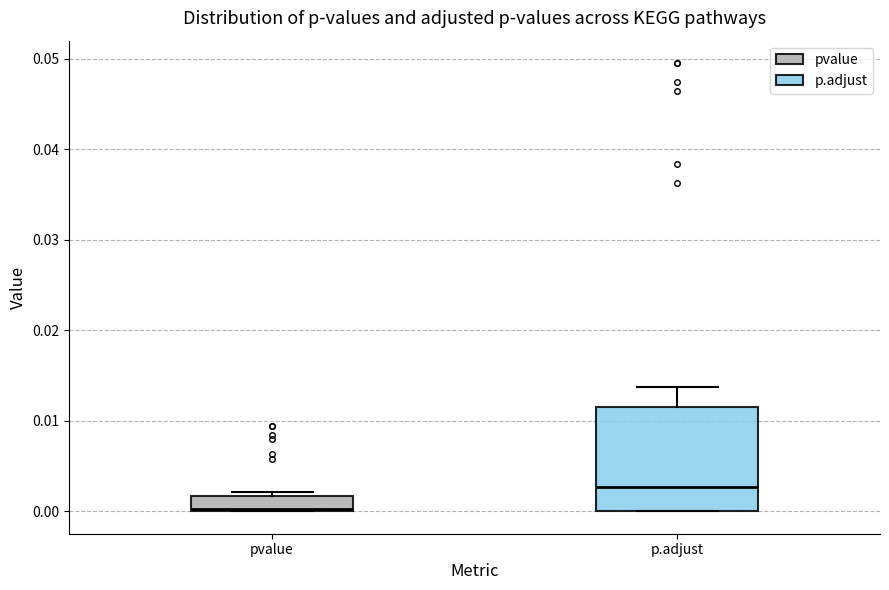

Where is the lower edge of the box for p.adjust on the y-axis? The values are not printed on the chart, so give them approximately, as read against the axis.

0.000